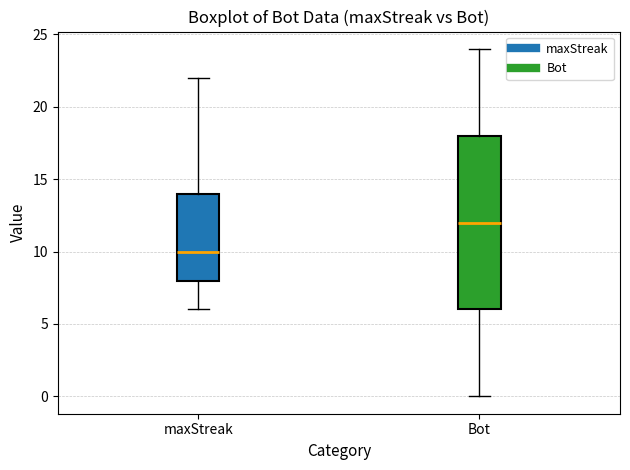

Where does the lower whisker of the box for Bot end on the y-axis? The values are not printed on the chart, so give them approximately, as read against the axis.

0